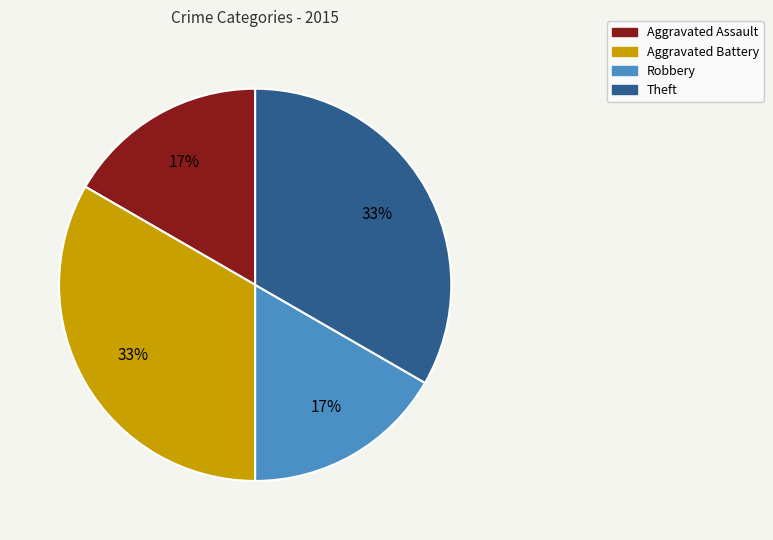

Is there any slice that represents more than half of the pie?

No